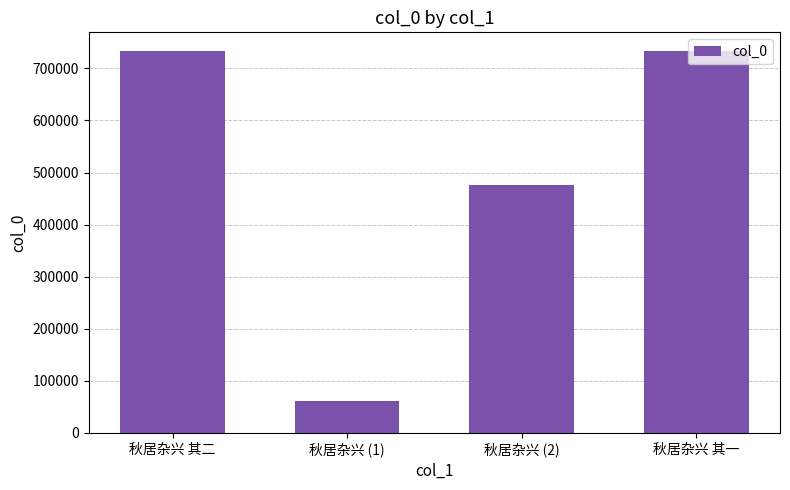

True or false: the data shows 61236 at 秋居杂兴 (1).

True